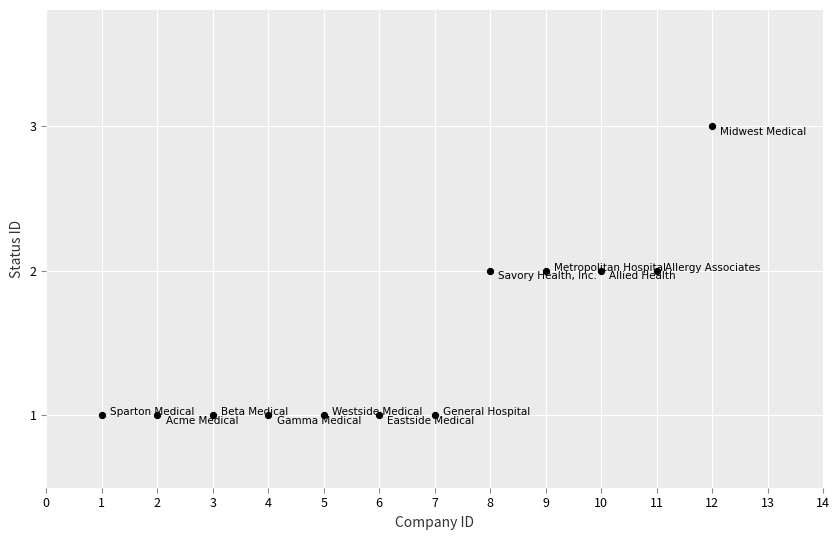

What is the range of X values (max minus min)?

11